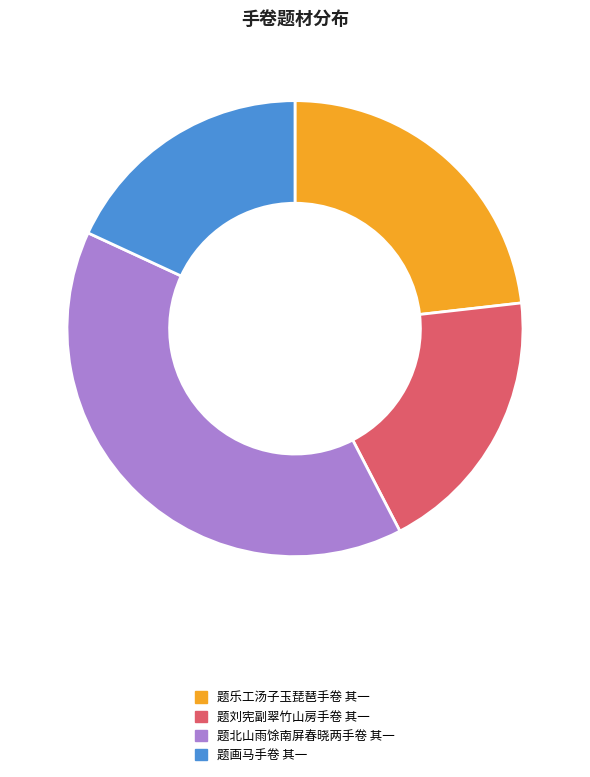

What is the largest slice in the pie chart?

题北山雨馀南屏春晓两手卷 其一